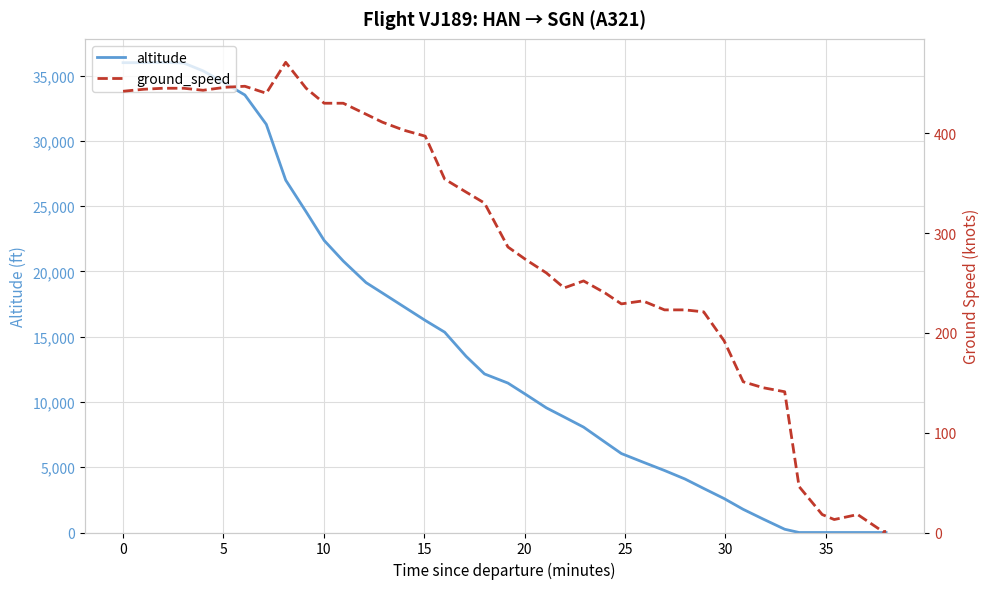

Does the chart display data point markers on the line(s)?

No